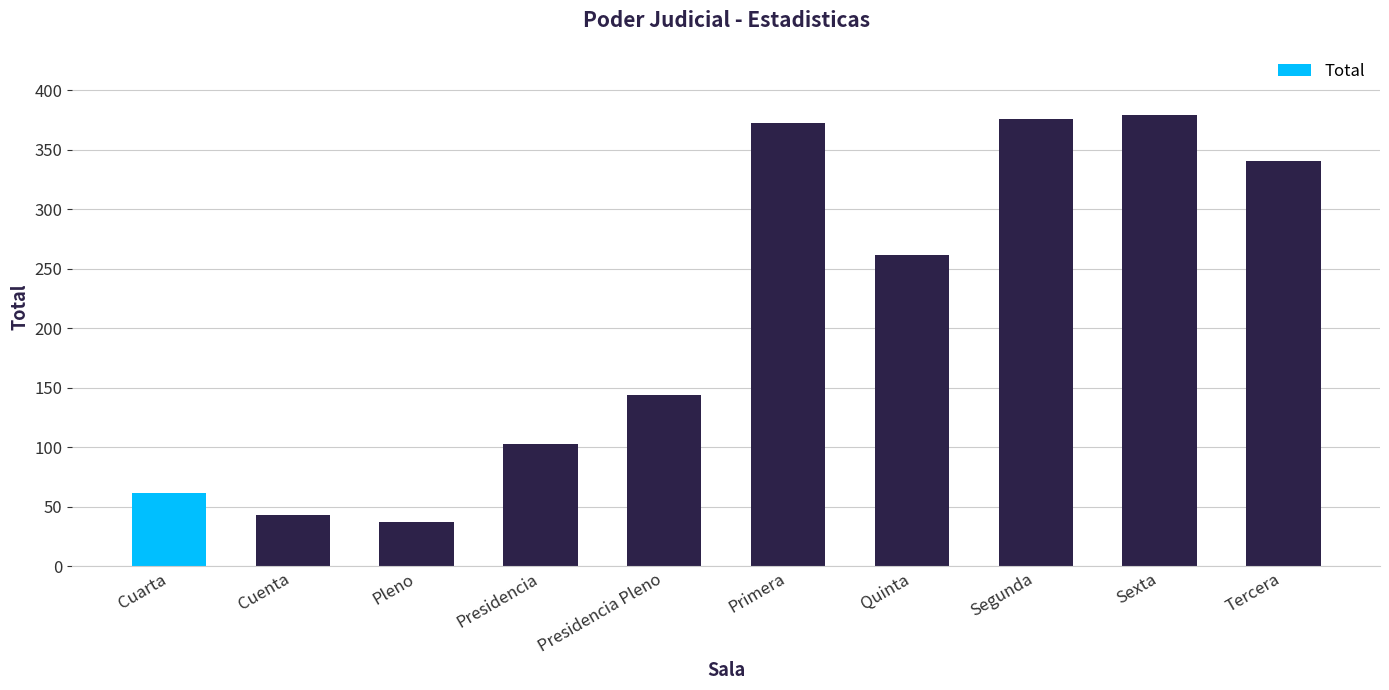

How many bars are there in total?

10